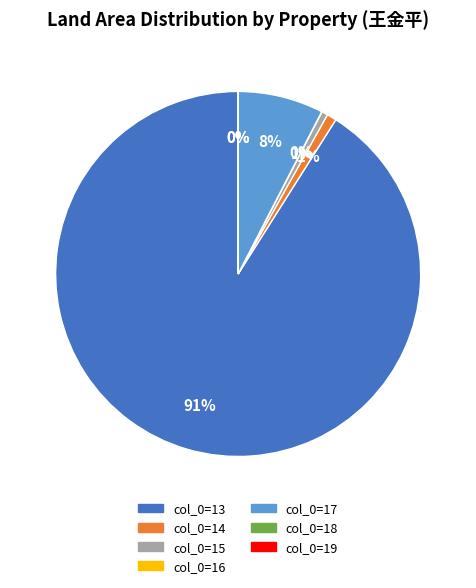

Does any single category account for the majority?

Yes